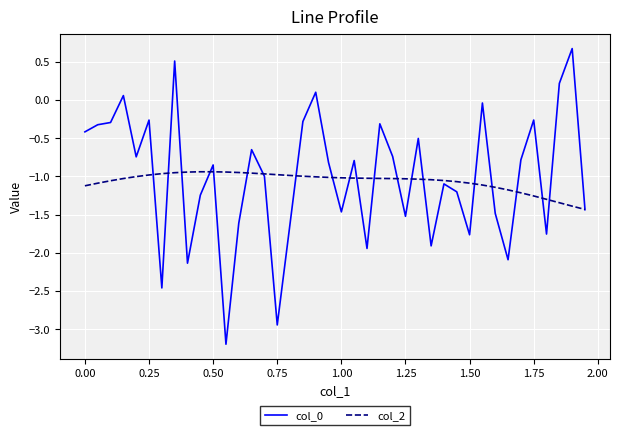

What is the maximum value shown in the chart?

0.7